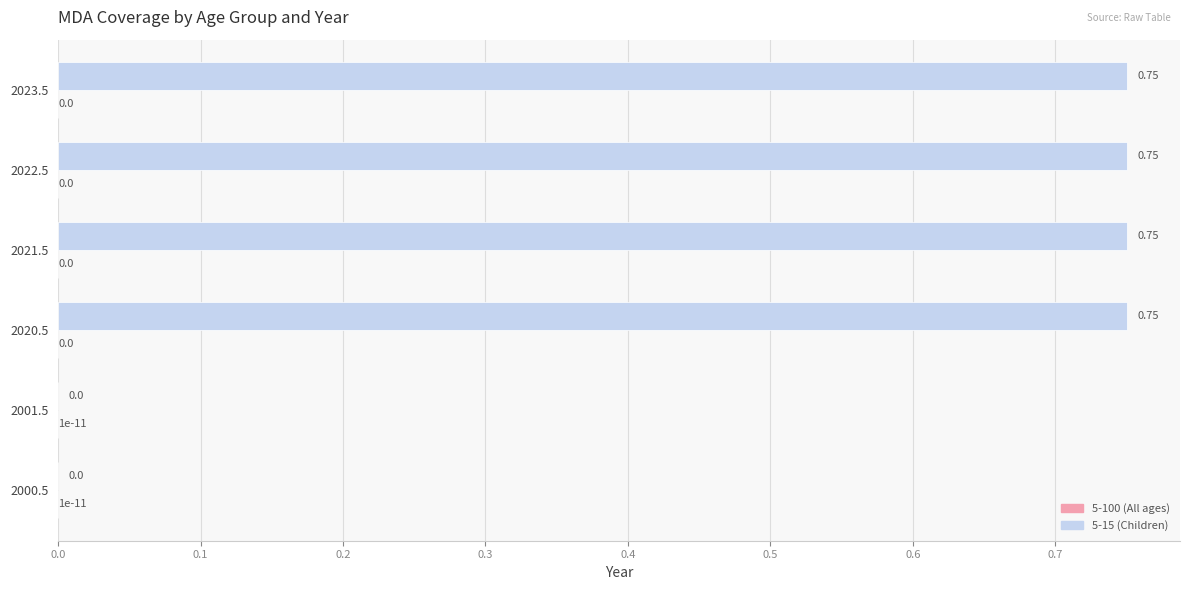

Reading left to right, list all the values displayed in this chart.

5-100 (All ages): 0.3	0.3	0.3	0.3	0.3	0.3
5-15 (Children): 0.0	0.0	0.8	0.8	0.8	0.8